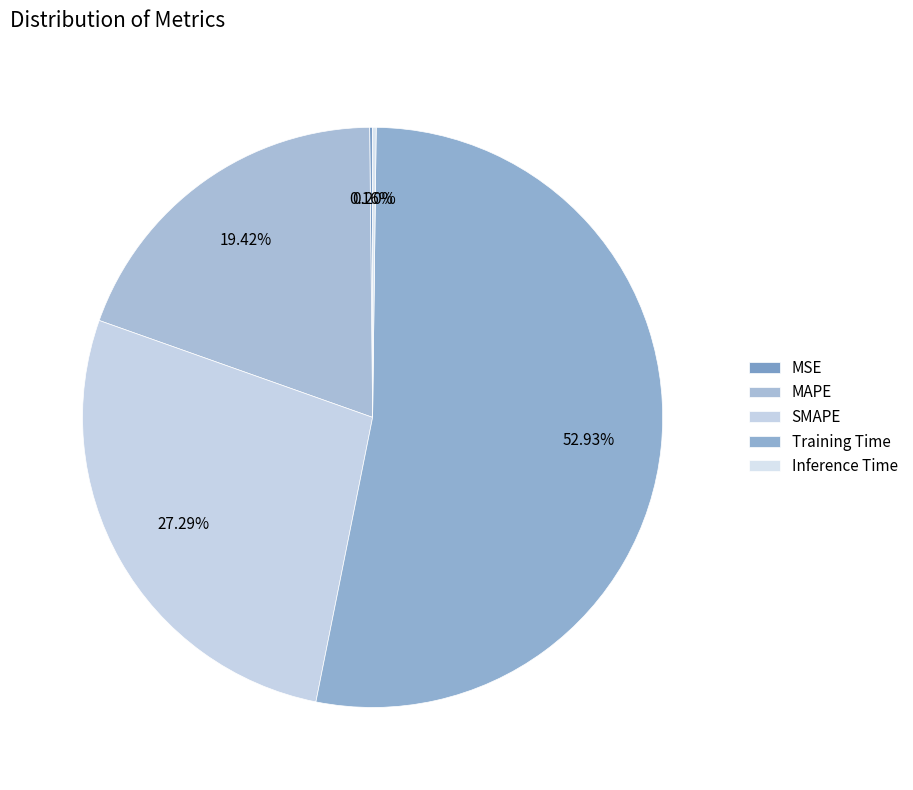

How many segments does this pie chart have?

5